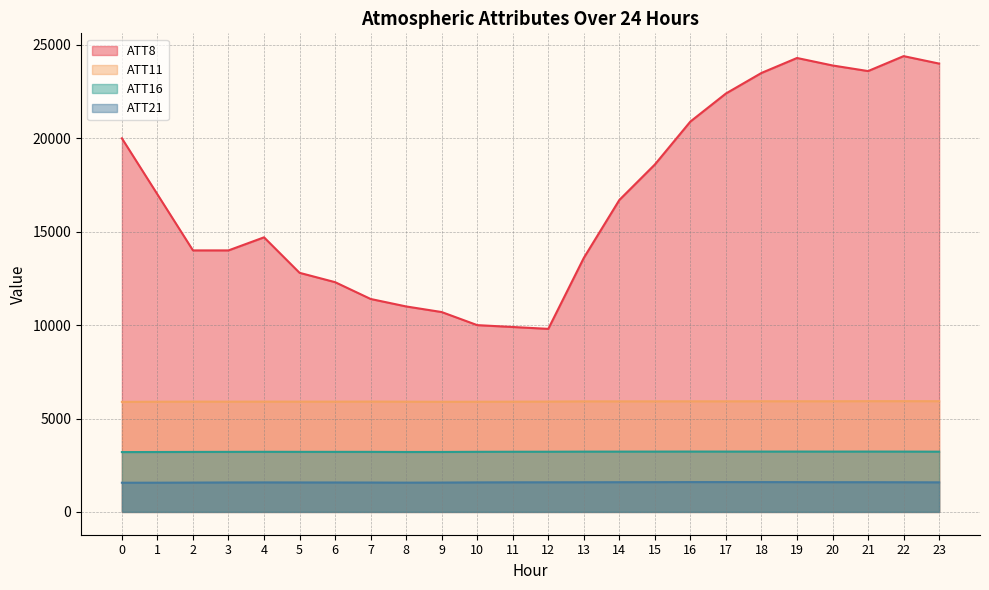

Where does the ATT21 series first go above 1585?

11